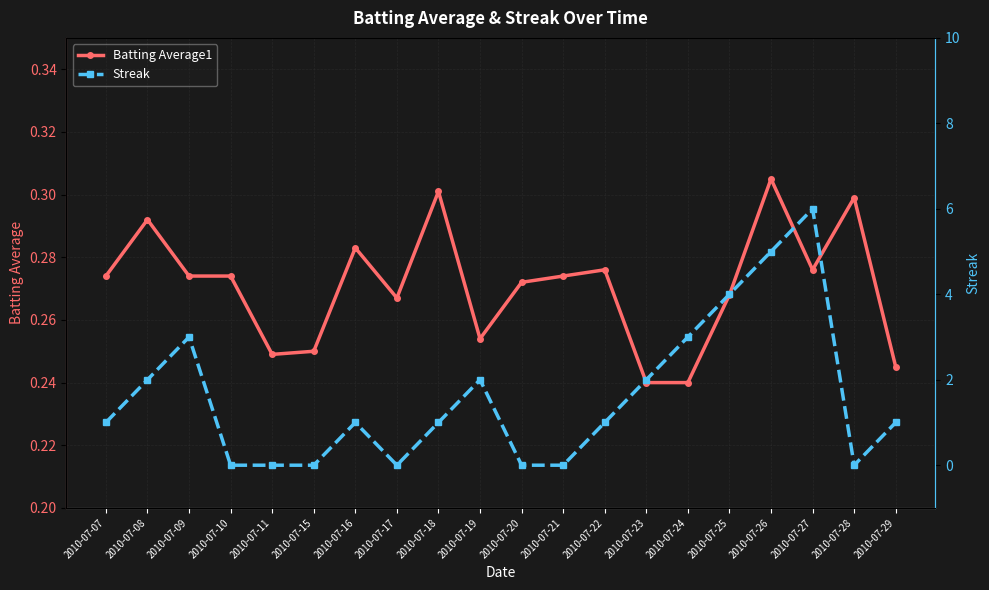

What is the sum of all Batting Average1 values?

5.4